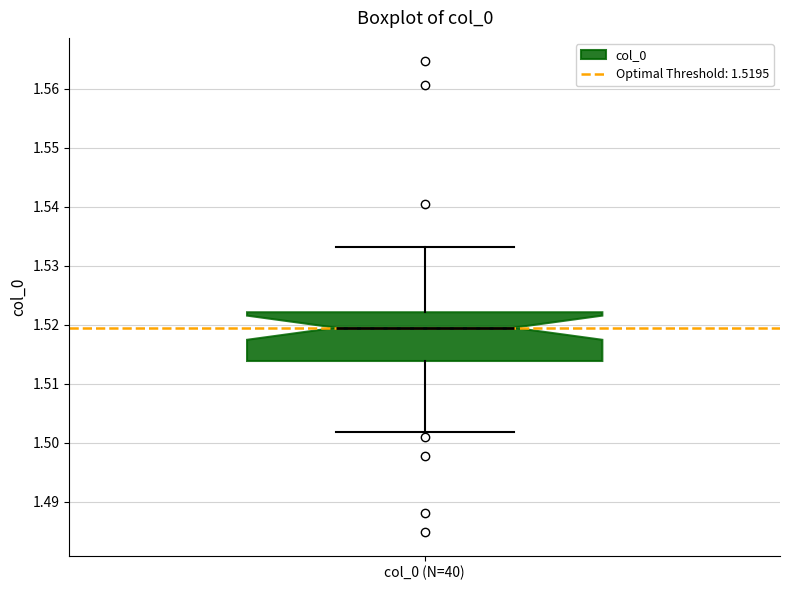

Read this box plot against the y-axis: the position of the median line, the range covered by the box, and the ends of both whiskers. The values are not printed on the chart, so give them approximately, as read against the axis.

median 1.519, box 1.514 to 1.522, whiskers 1.502 to 1.533